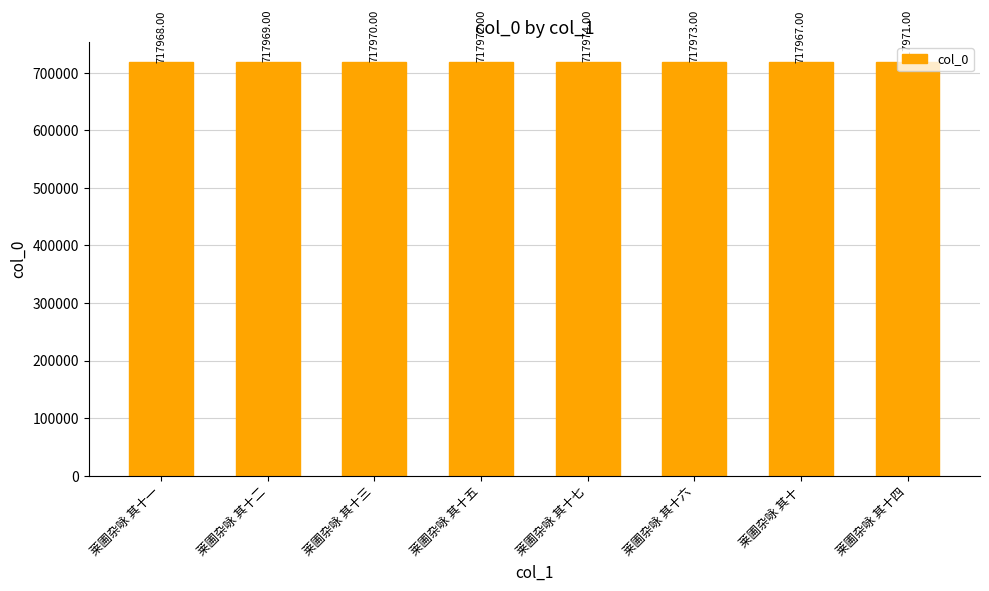

What is the label of the 5th bar from the right?

莱圃杂咏 其十五